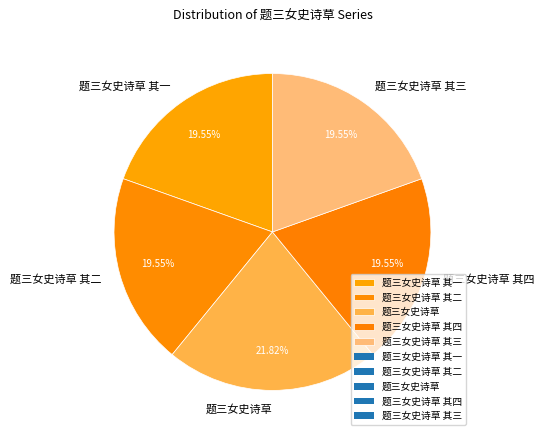

Is 题三女史诗草 其二 the majority of the pie?

No